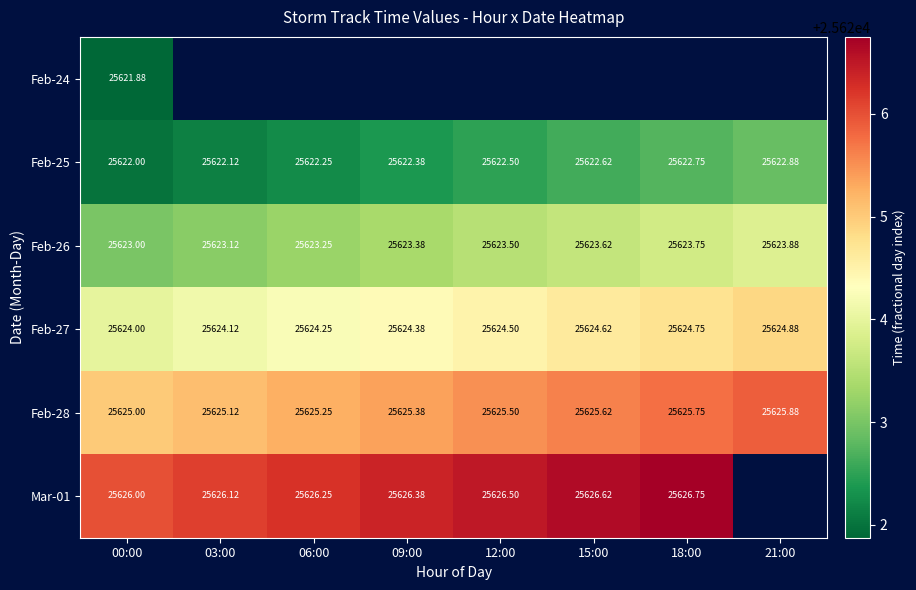

Is the value of Feb-26 at 06:00 greater than the value of Mar-01 at 06:00?

No